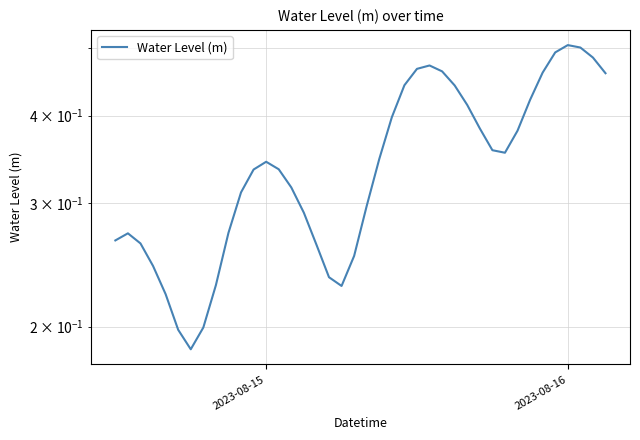

What is the sum of all values?

13.8